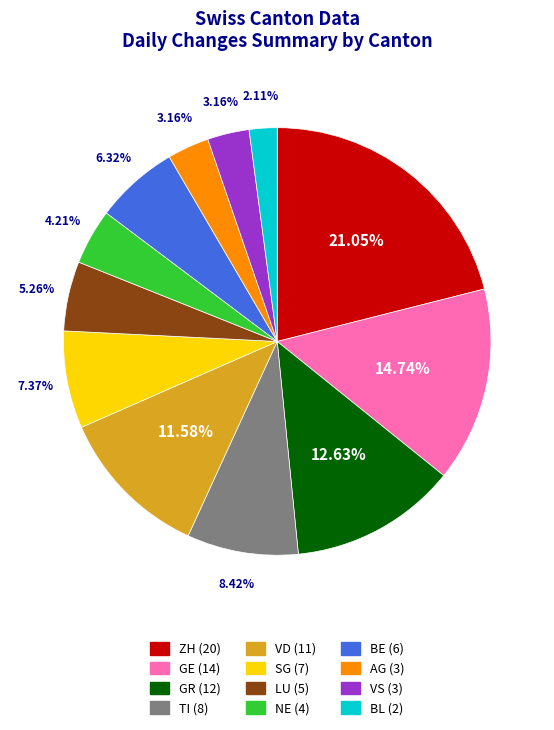

Is there a majority slice in this chart?

No